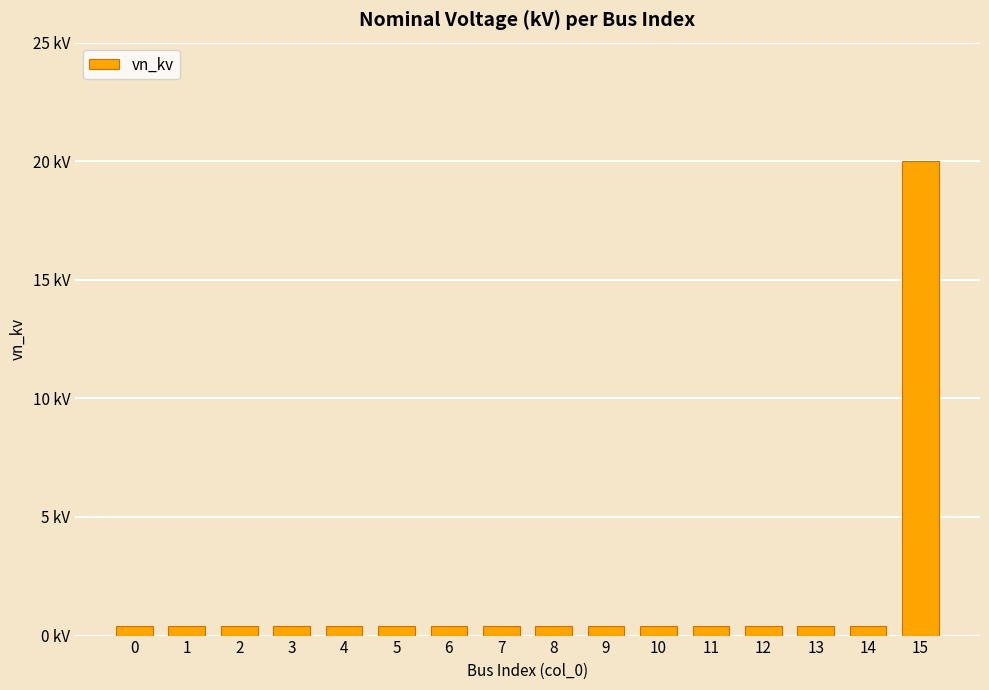

What value does the data have at 5?

0.4